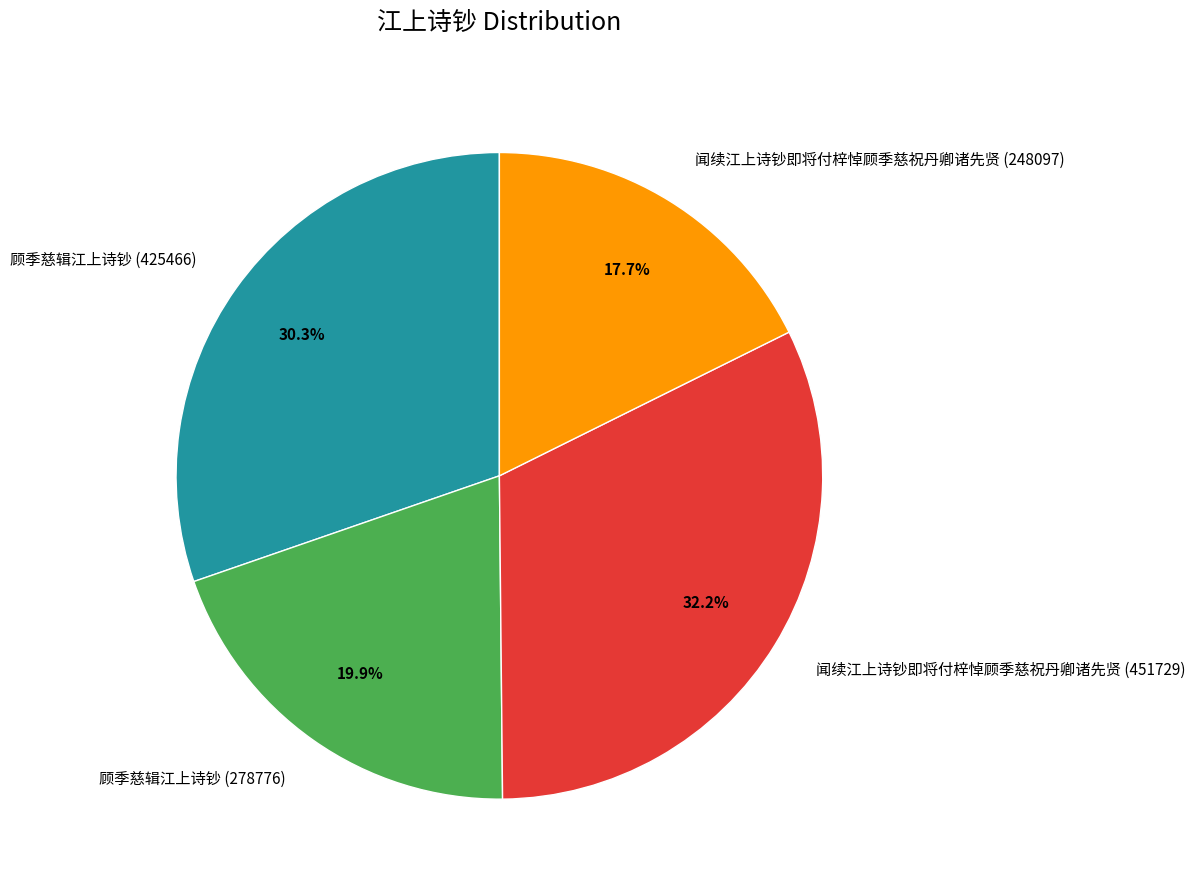

Between 闻续江上诗钞即将付梓悼顾季慈祝丹卿诸先贤 (451729) and 顾季慈辑江上诗钞 (425466), which is larger?

闻续江上诗钞即将付梓悼顾季慈祝丹卿诸先贤 (451729)